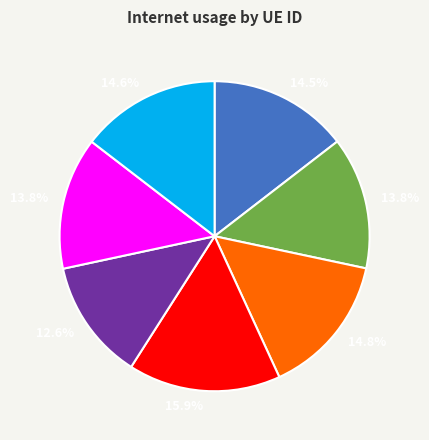

Is there any slice that represents more than half of the pie?

No